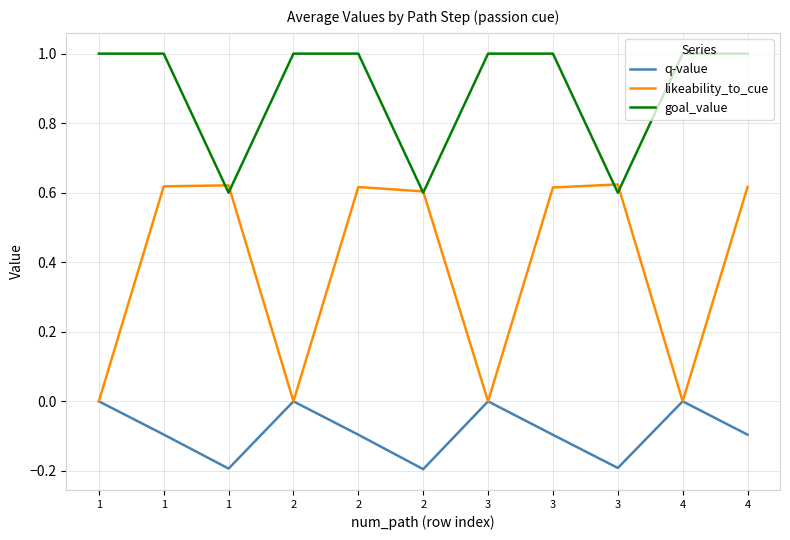

How many lines are shown in the chart?

3